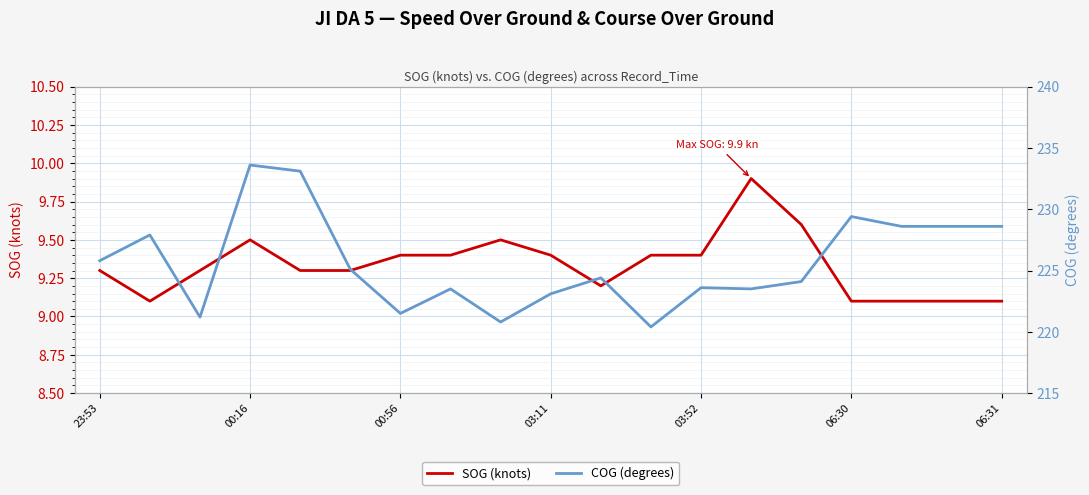

What is the lowest value of the SOG (knots) series?

9.1